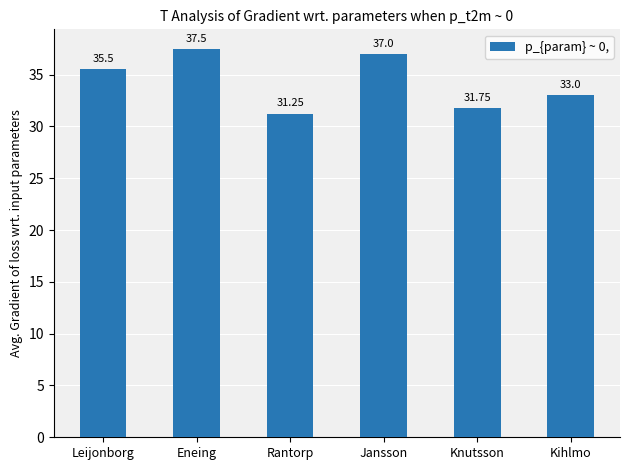

How many values are below 35?

3